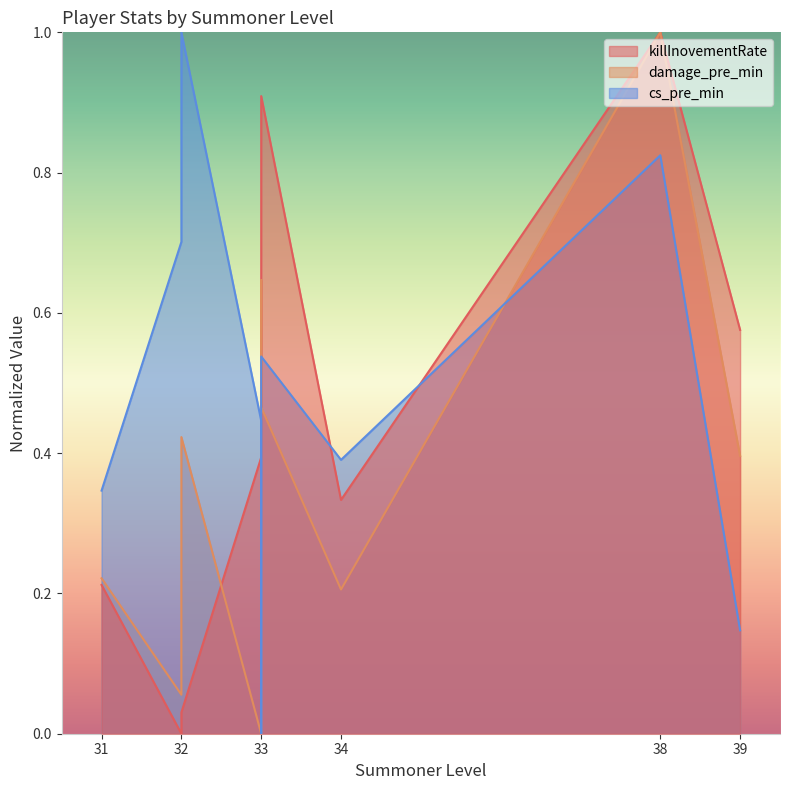

True or false: killInovementRate and damage_pre_min cross at least once.

True